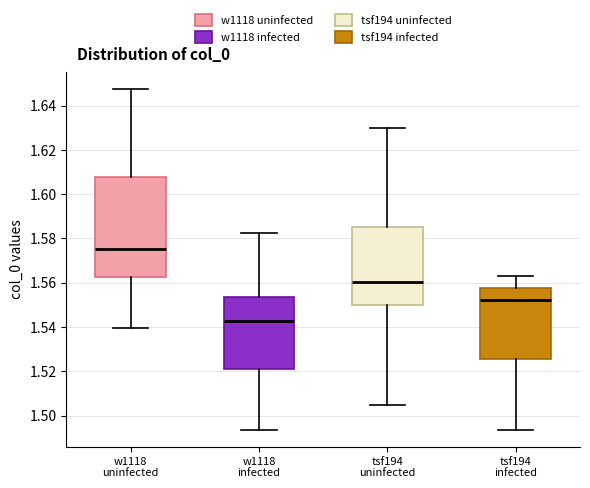

Where does the lower whisker of the box for w1118 infected end on the y-axis? The values are not printed on the chart, so give them approximately, as read against the axis.

1.494